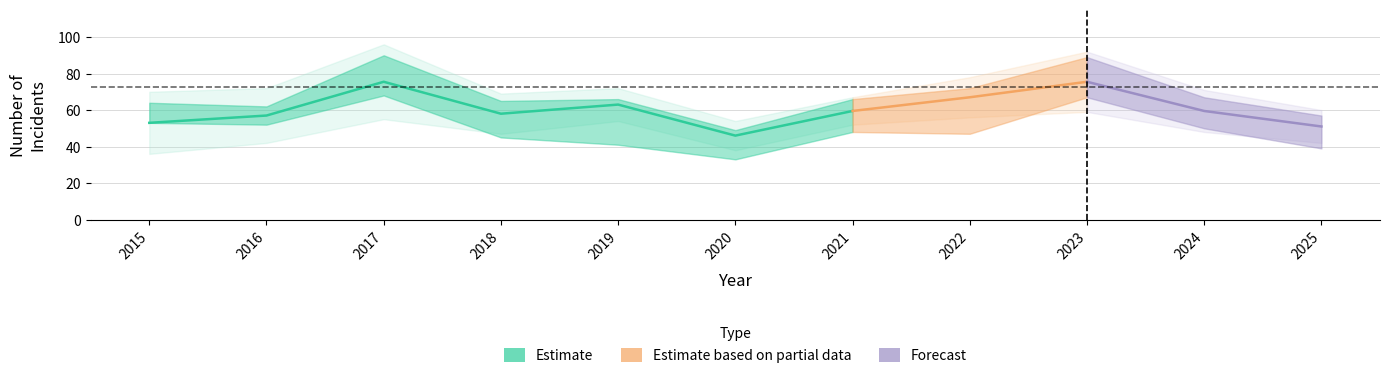

True or false: Aggravated Battery and Total intersect in this chart.

False